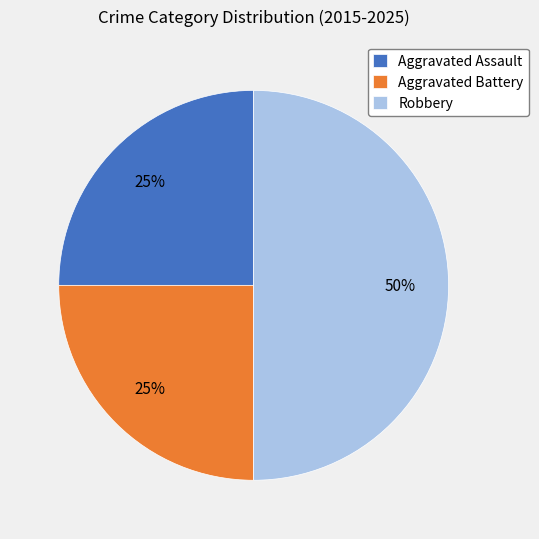

To the nearest percent, what is the combined percentage of Aggravated Assault and Aggravated Battery?

50%